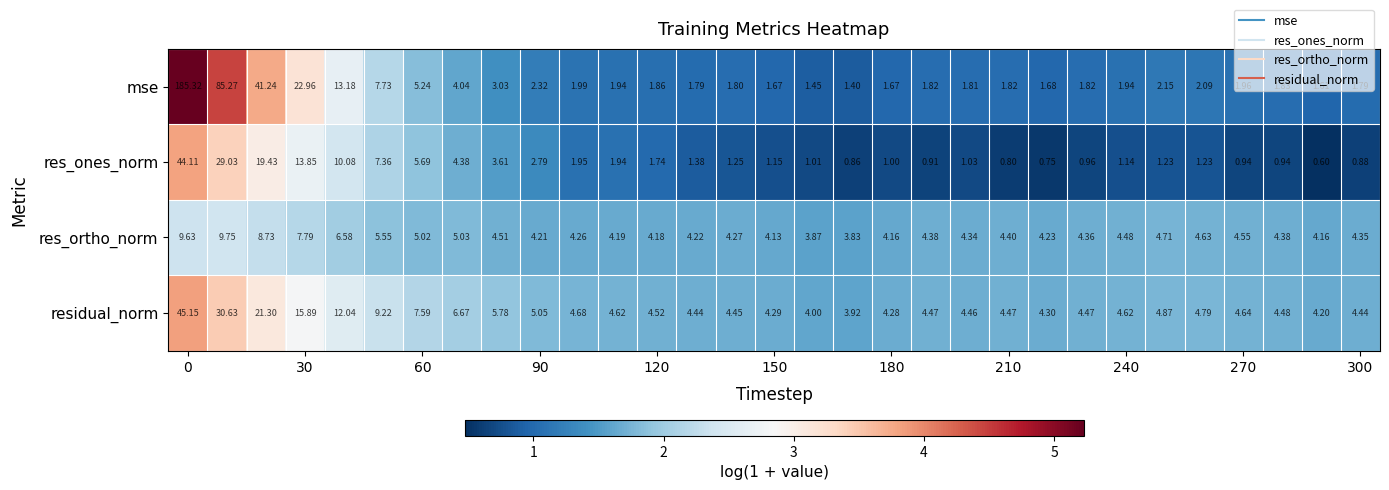

Which series has the widest spread of values?

mse